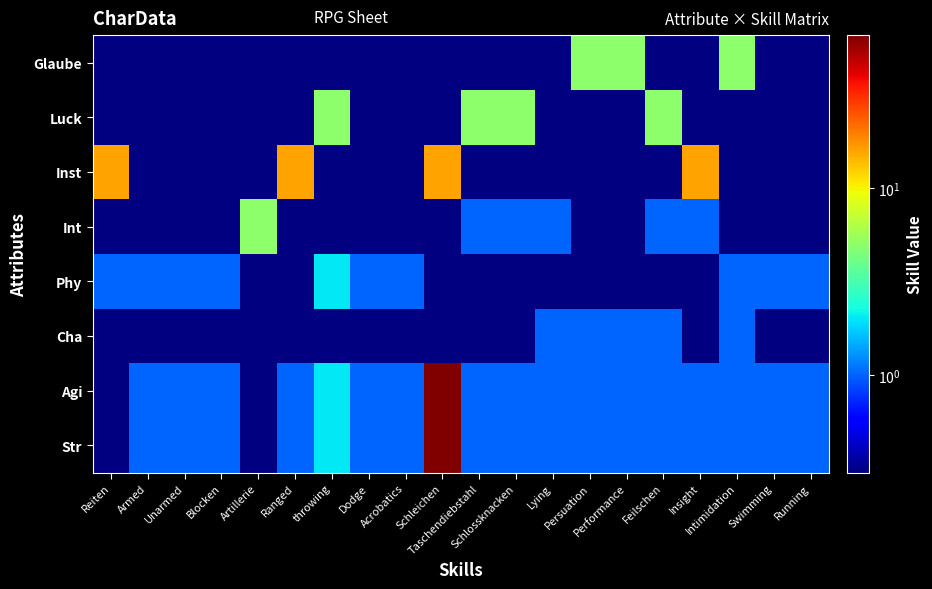

How many distinct data groups are displayed?

8